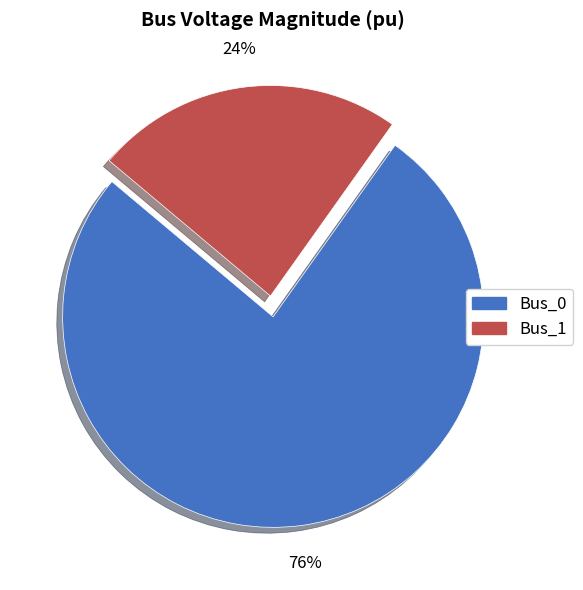

True or false: Bus_0 accounts for 76% of the total.

True